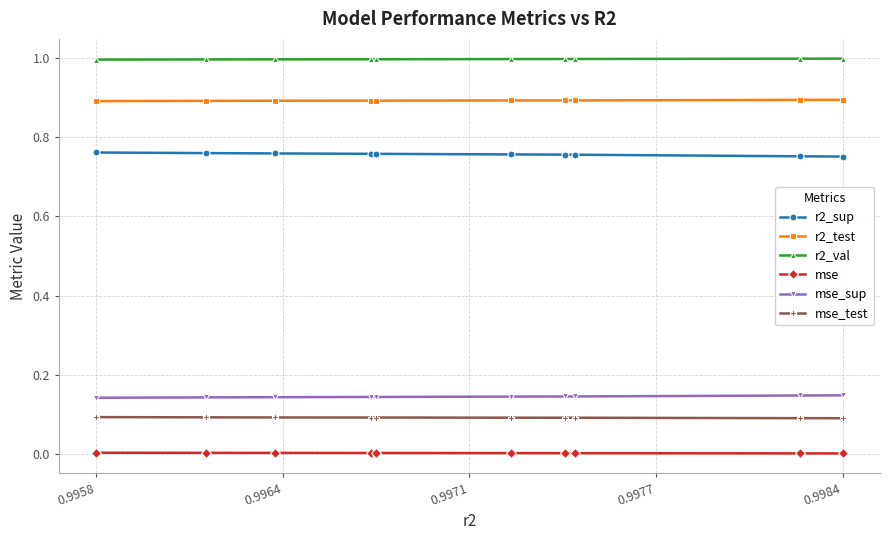

Rank the series by their maximum value, from highest to lowest.

r2_val, r2_test, r2_sup, mse_sup, mse_test, mse